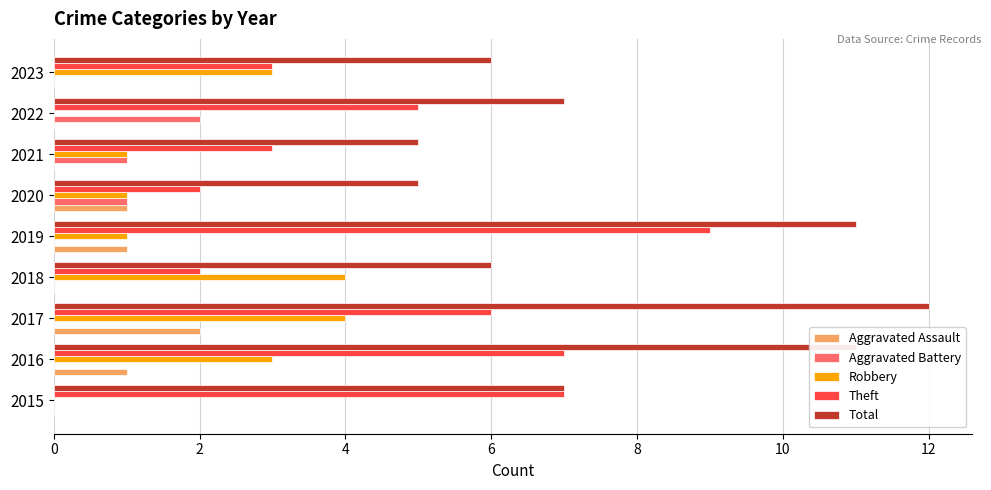

Is it true that Robbery equals 0 at 2015?

True